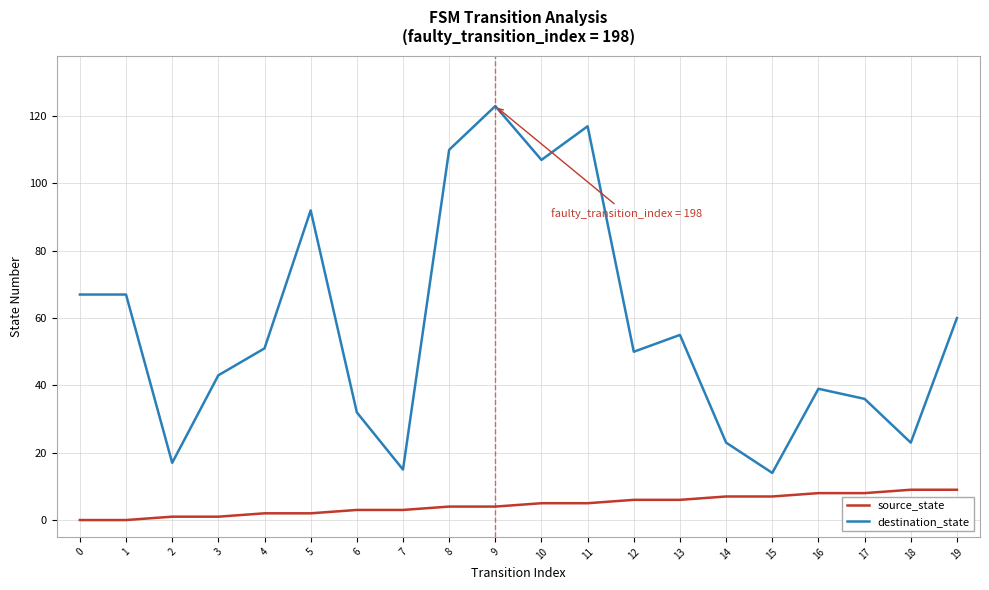

Count the source_state values in the range 2 to 7.

12